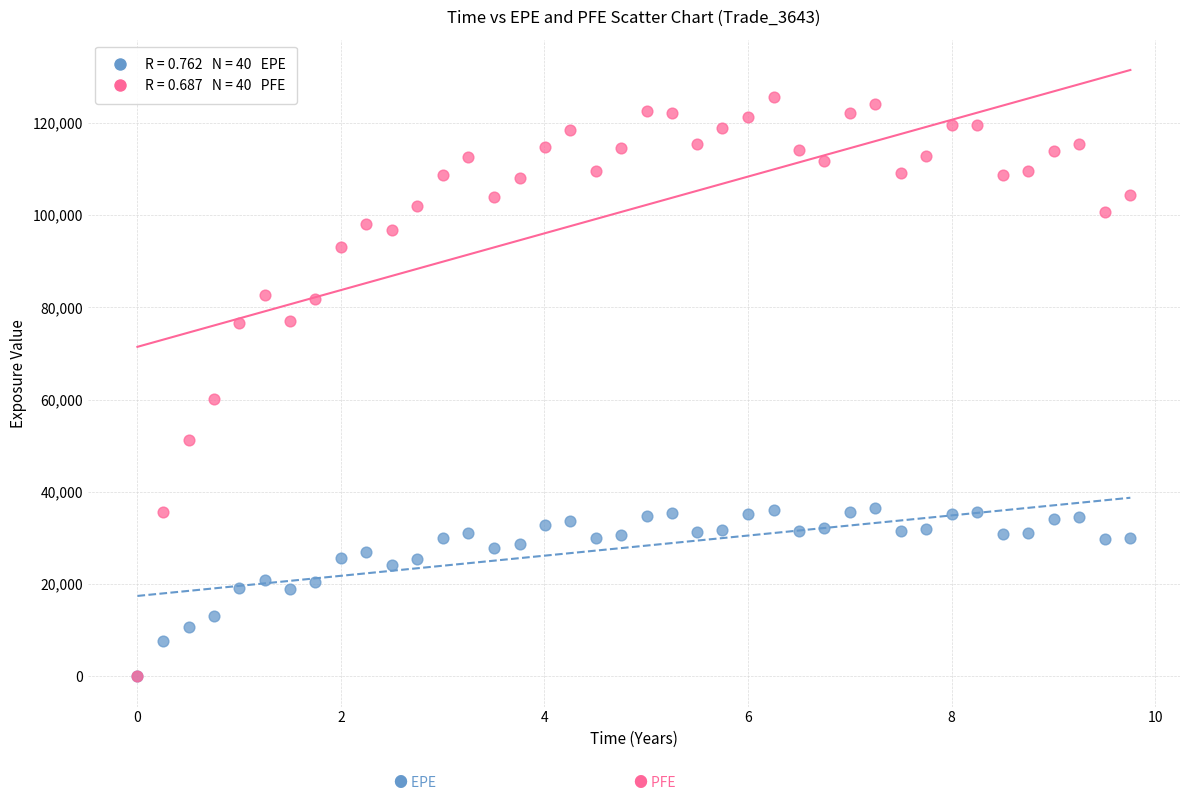

Across all series, what Y value is closest to 62855?

60233.4